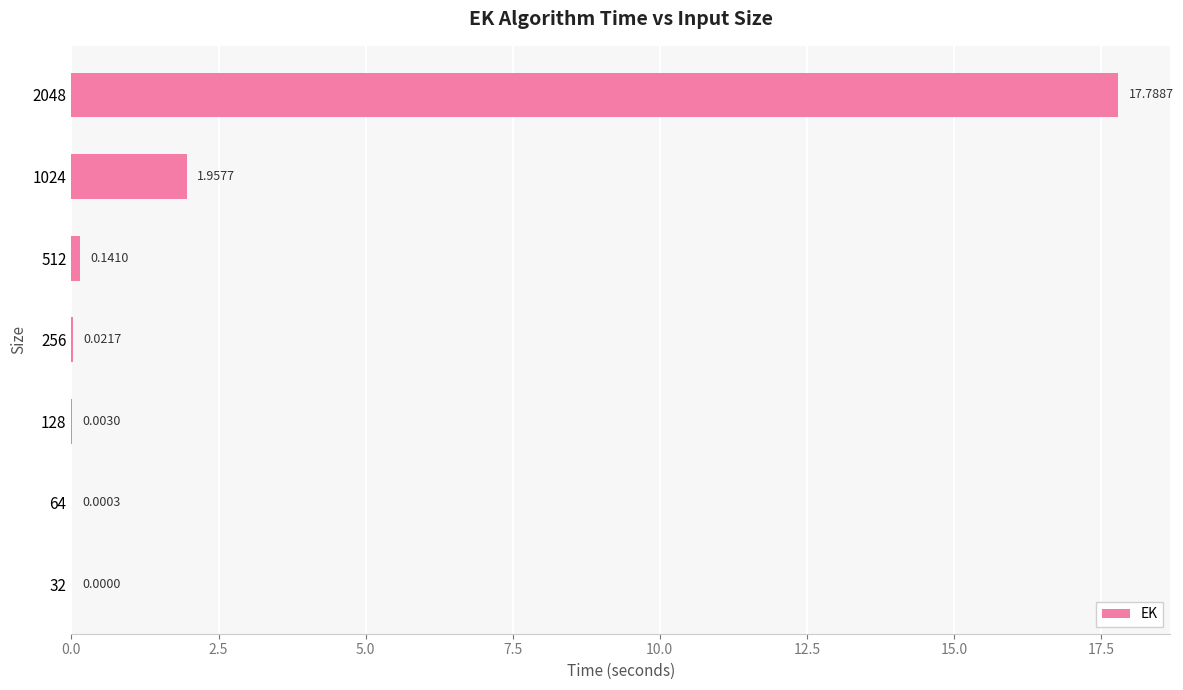

Are the bars grouped side by side (vs. stacked)?

No